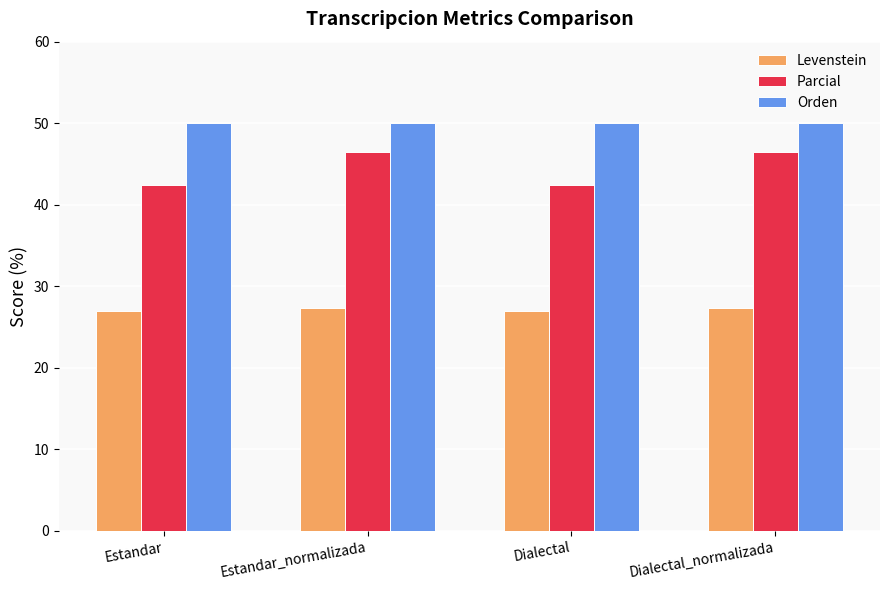

Read the Levenstein value at Dialectal.

27.0